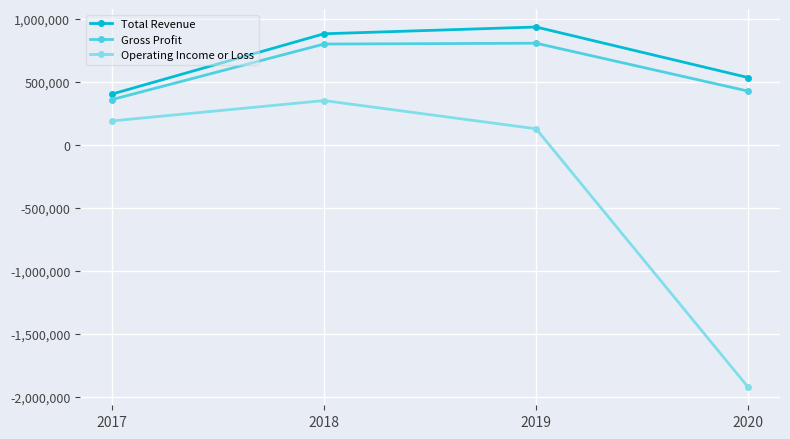

How many data points in Operating Income or Loss are less than 190000?

2